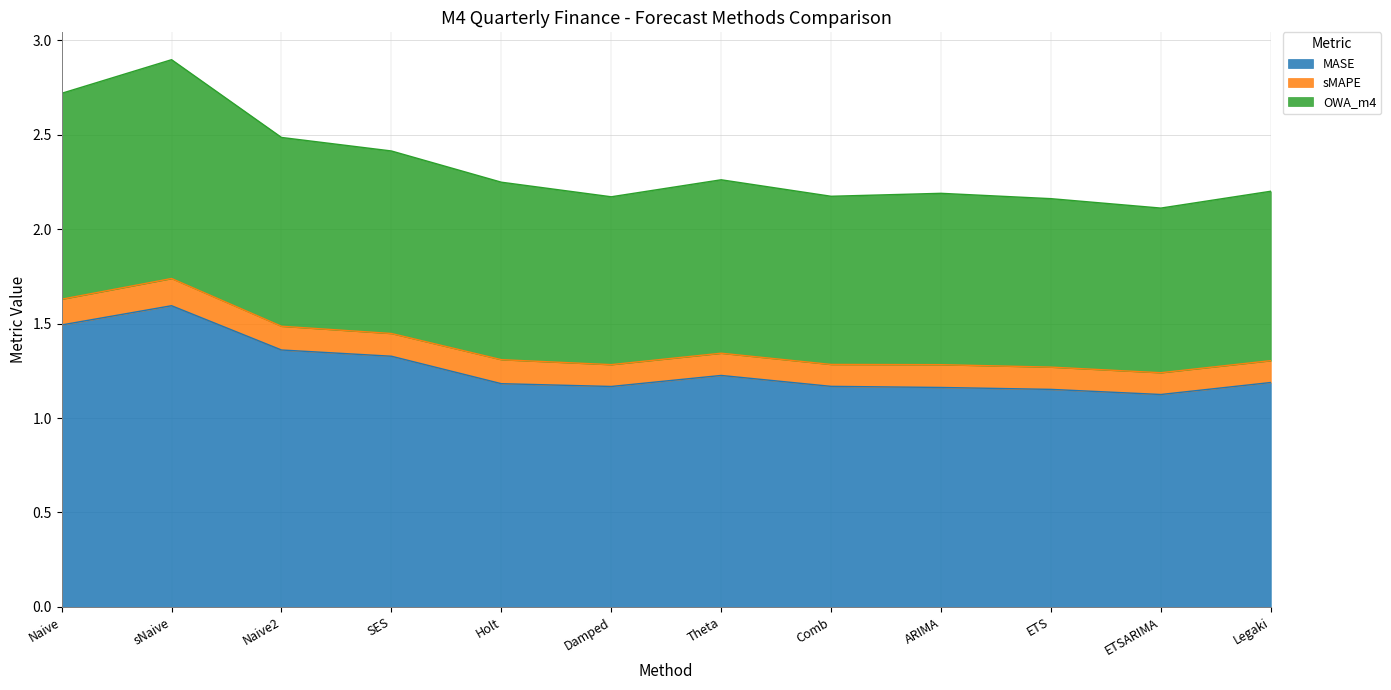

What position from the left is sNaive?

2